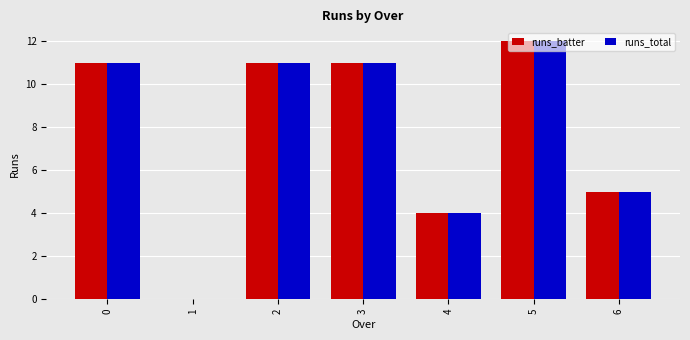

What is the sum of all runs_batter values?

54